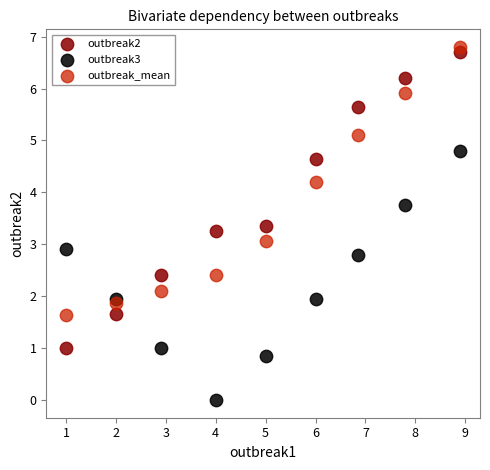

Which series reaches the minimum Y coordinate?

outbreak3